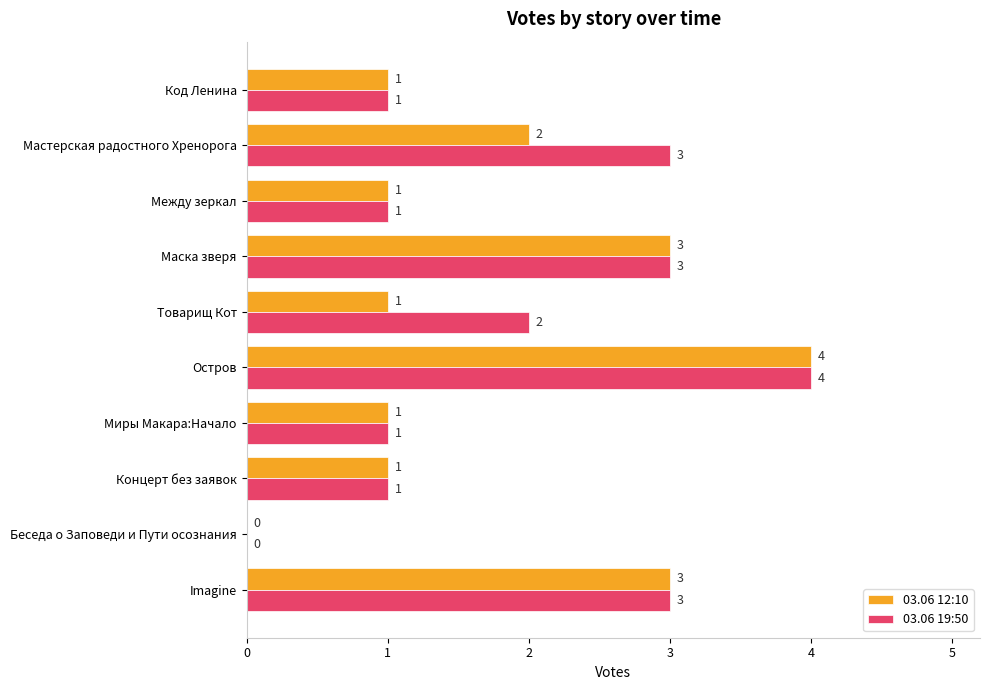

What is the maximum value for 03.06 19:50?

4